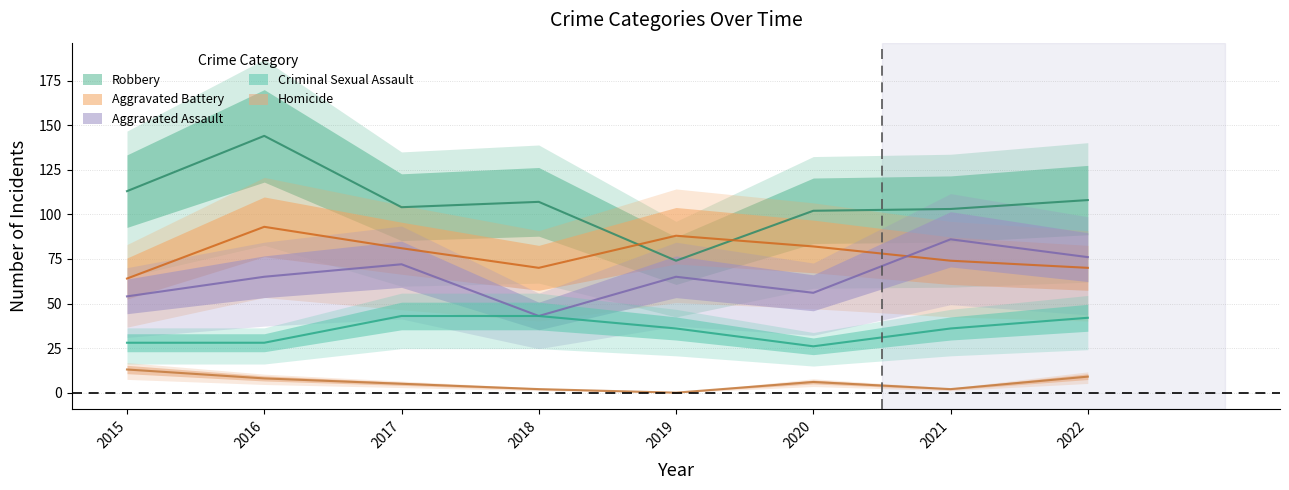

How many lines are shown in the chart?

5